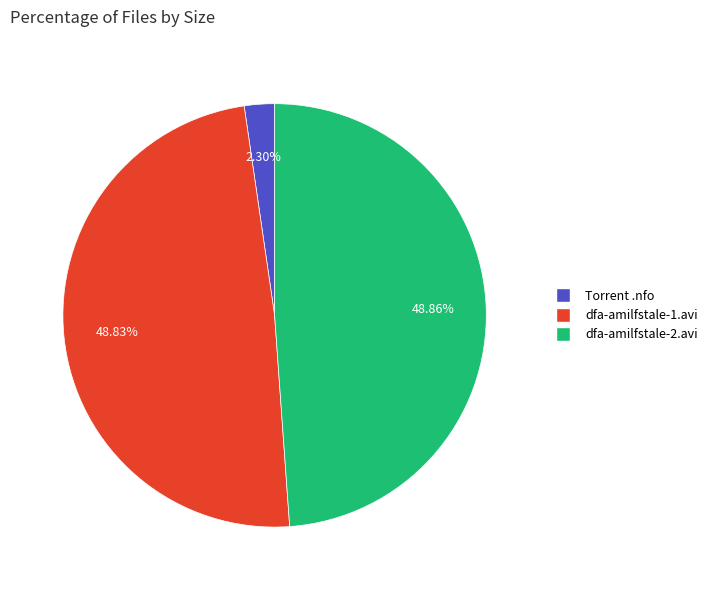

Is there any slice that represents more than half of the pie?

No